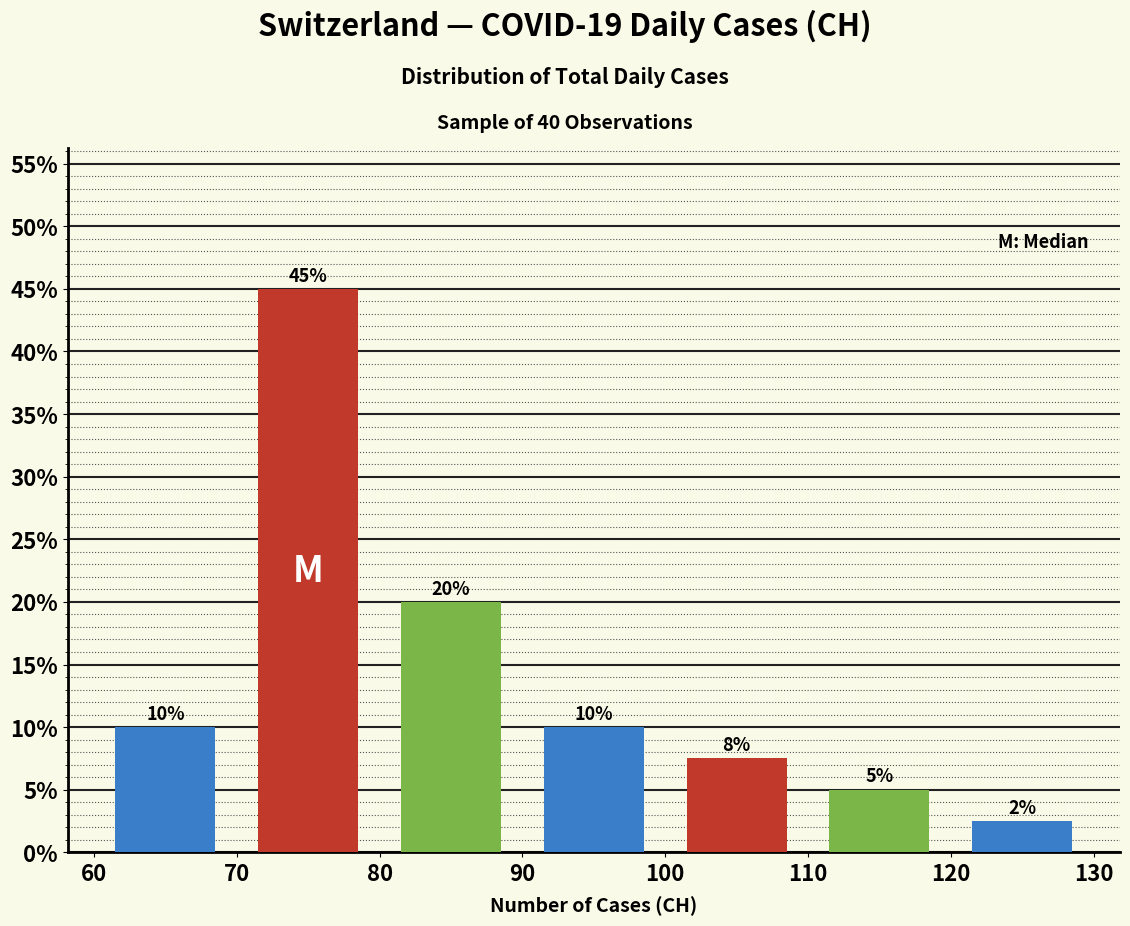

Which range on the x-axis has the tallest bar?

70 to 80